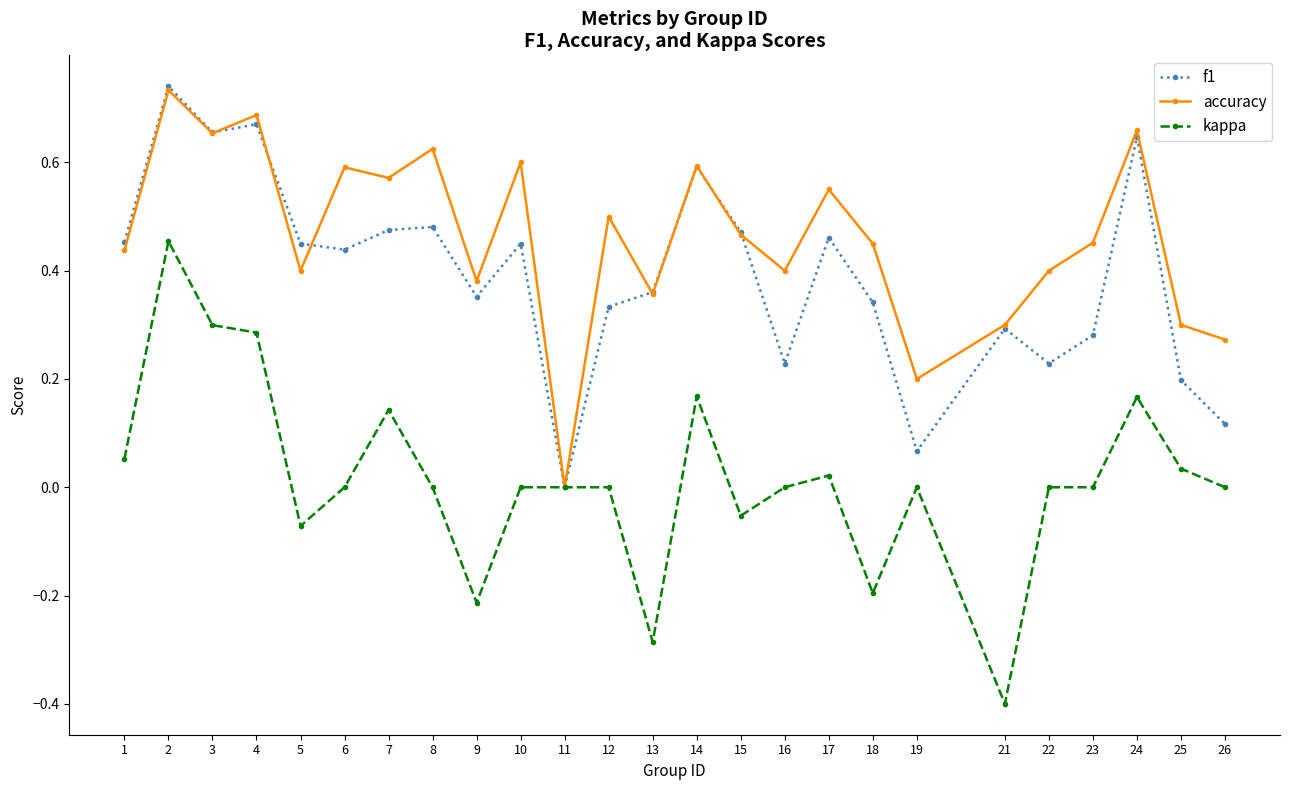

Which series has the largest total across all categories?

accuracy